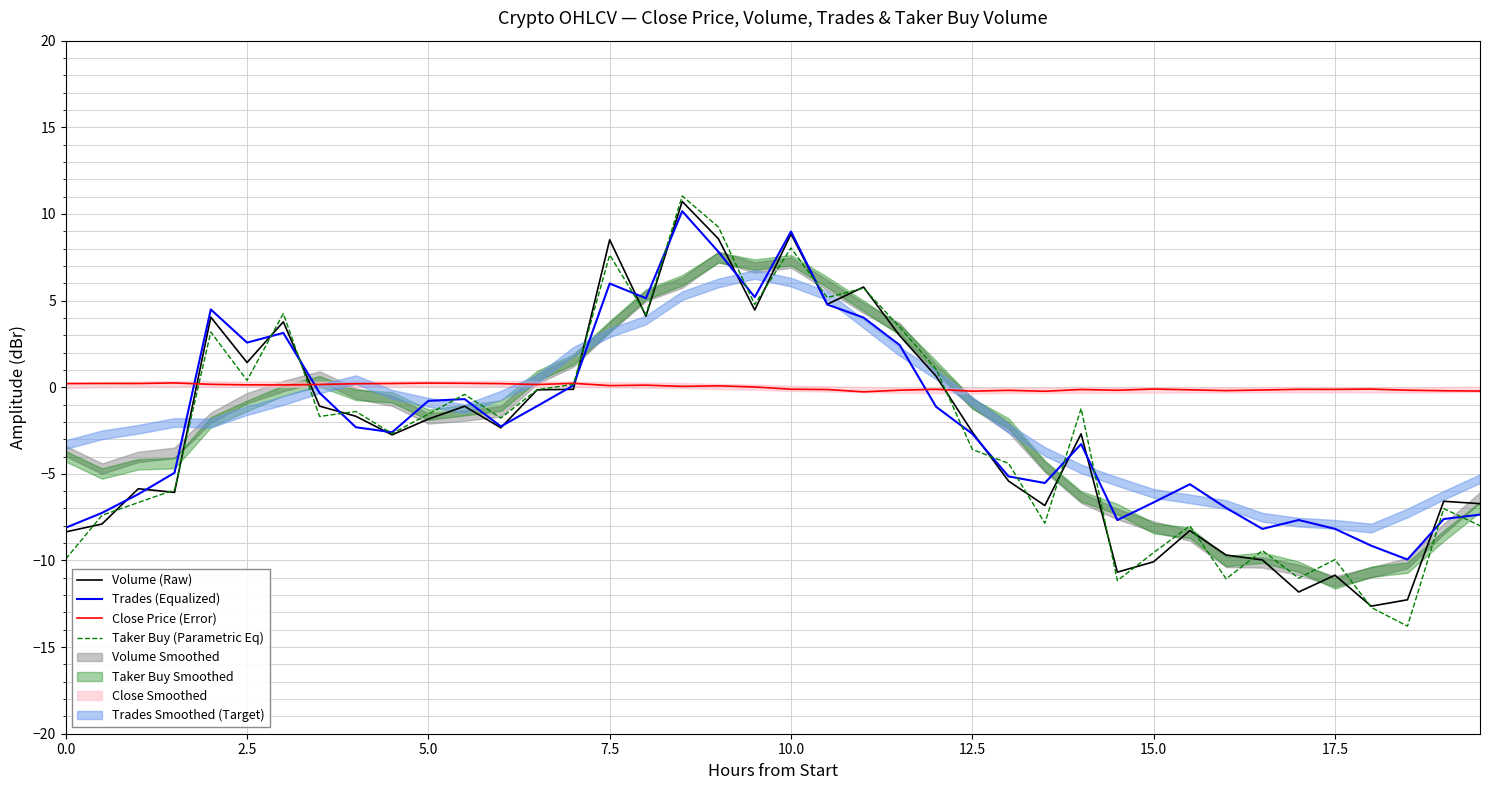

The value of Trades (Equalized) at 10.0 is 9.0. True or false?

True